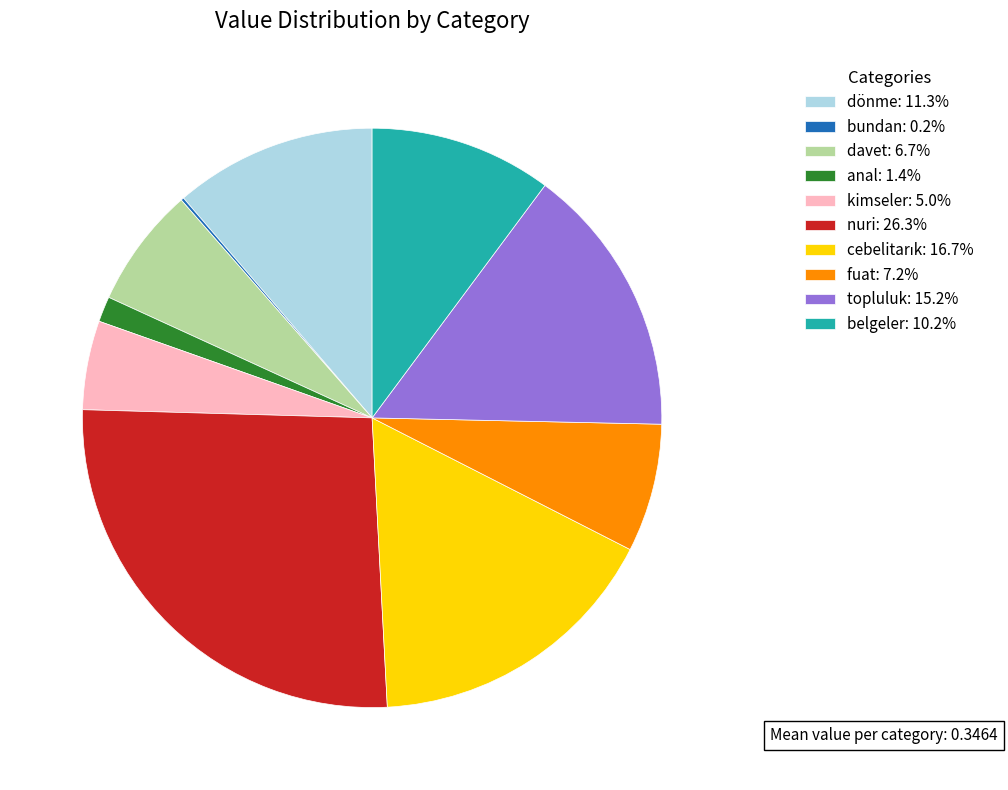

Is there any slice that represents more than half of the pie?

No